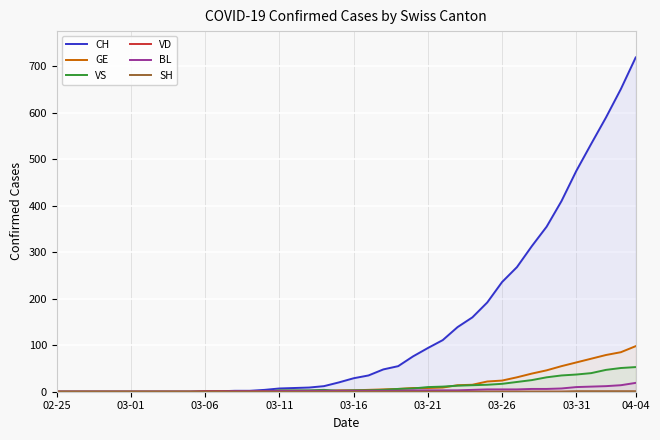

Which series has the widest spread of values?

CH